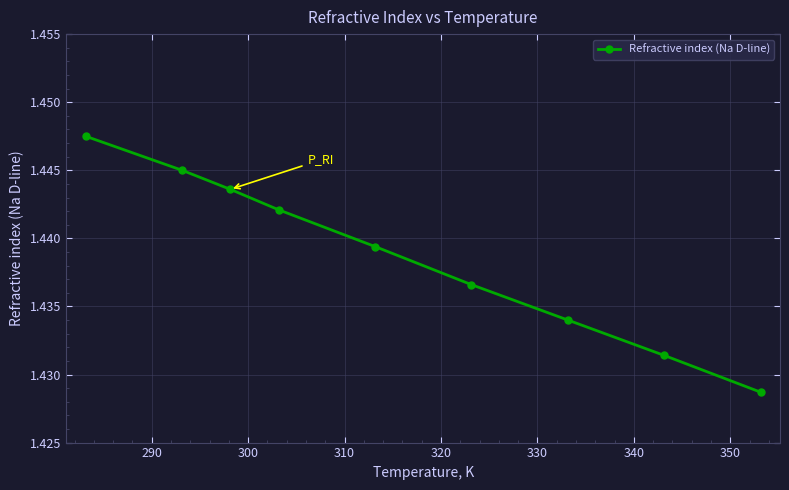

Count the values in the range 1 to 2.

9